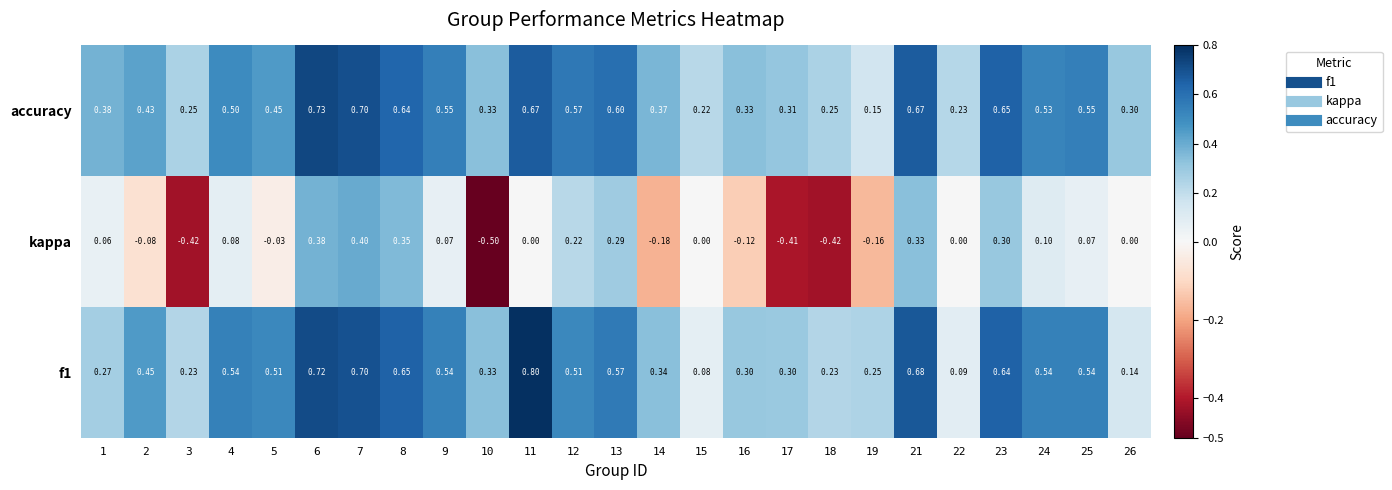

Which series changed the most between 17 and 23?

kappa